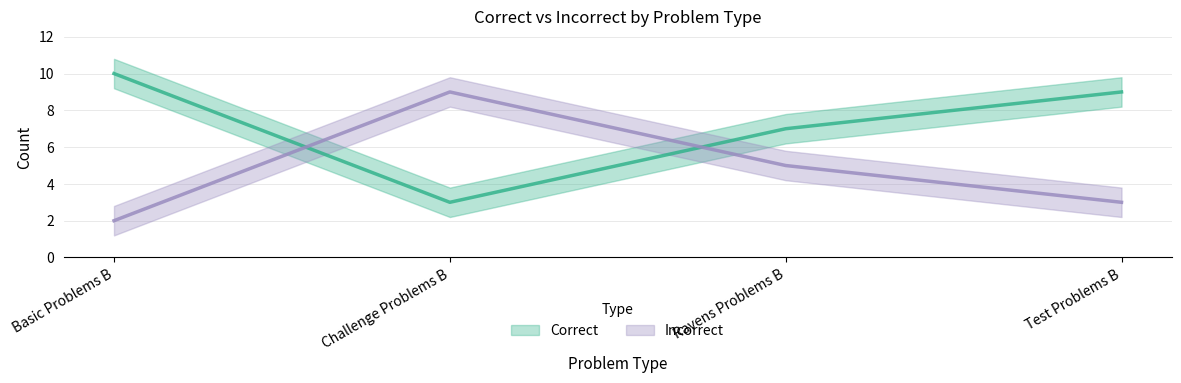

How many lines are shown in the chart?

2